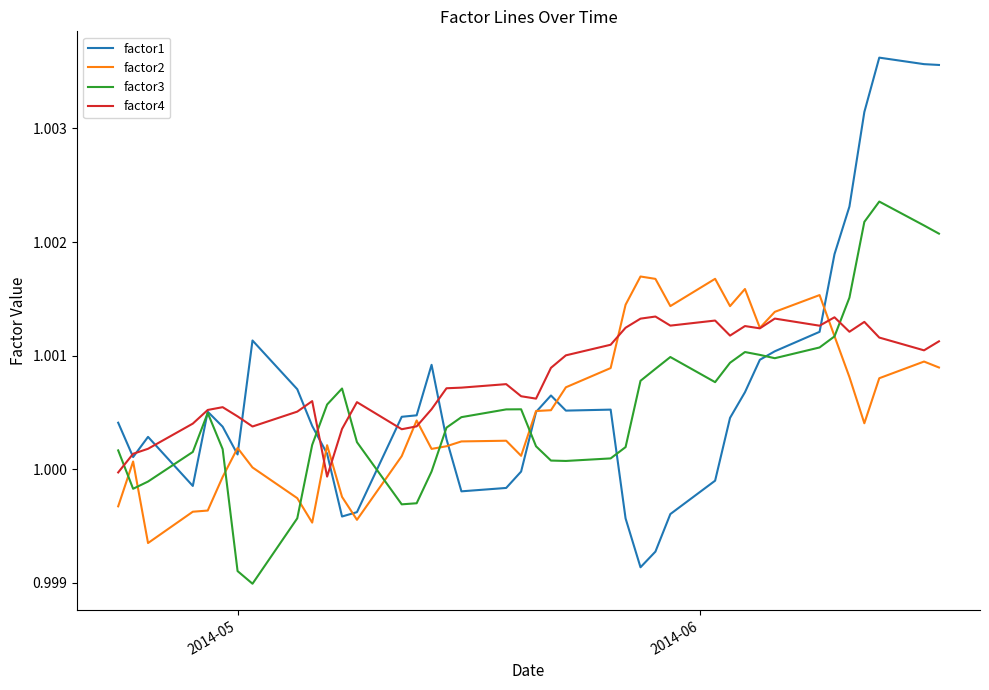

Which series has the largest range (max minus min)?

factor1